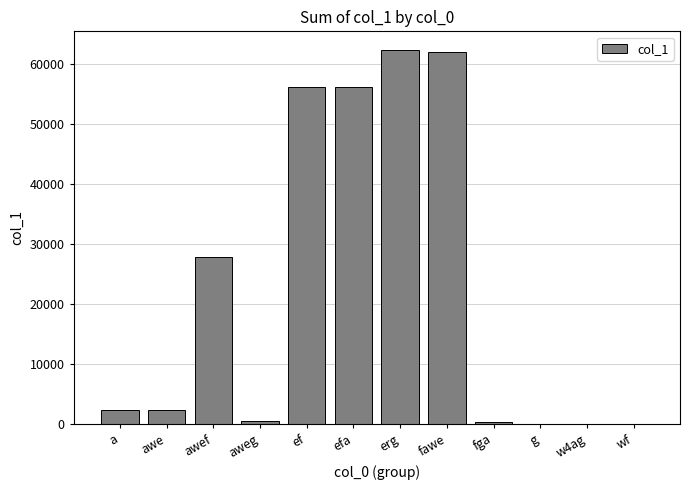

What is the difference between the values at awef and fga?

27549